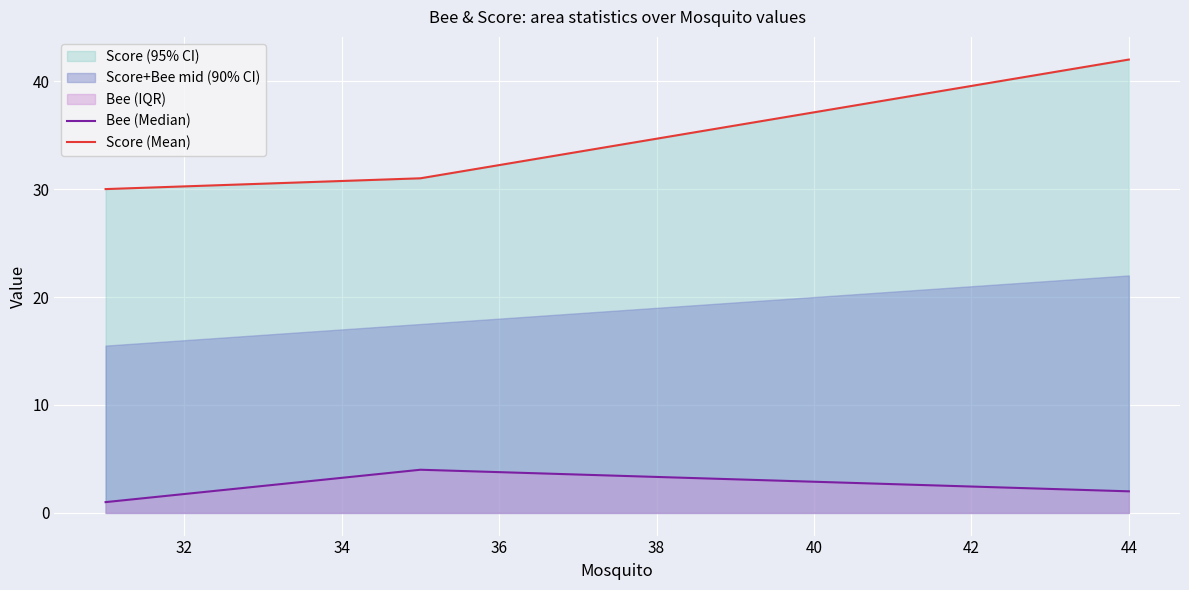

What is the minimum value for Score (Mean)?

30